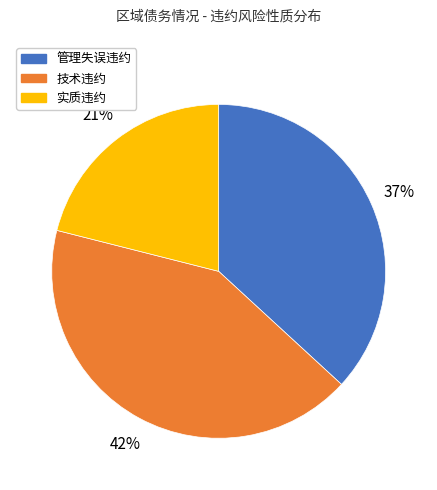

Which category has the smallest portion of the pie?

实质违约